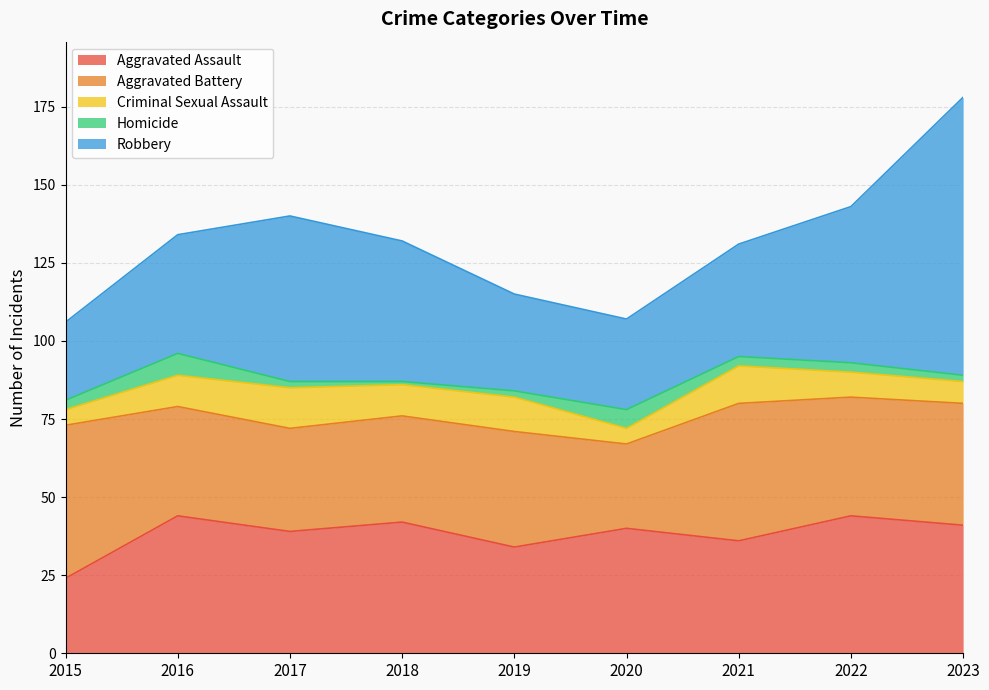

Reading right to left, list all the values displayed in this chart.

Aggravated Assault: 2023=41	2022=44	2021=36	2020=40	2019=34	2018=42	2017=39	2016=44	2015=24
Aggravated Battery: 2023=39	2022=38	2021=44	2020=27	2019=37	2018=34	2017=33	2016=35	2015=49
Criminal Sexual Assault: 2023=7	2022=8	2021=12	2020=5	2019=11	2018=10	2017=13	2016=10	2015=5
Homicide: 2023=2	2022=3	2021=3	2020=6	2019=2	2018=1	2017=2	2016=7	2015=3
Robbery: 2023=89	2022=50	2021=36	2020=29	2019=31	2018=45	2017=53	2016=38	2015=25